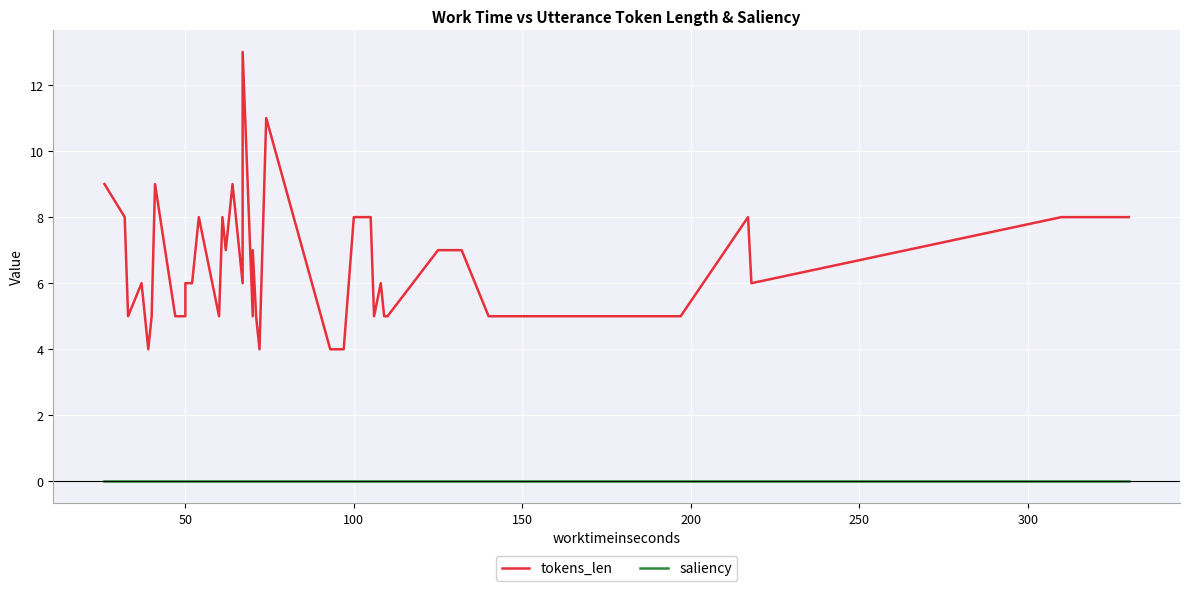

True or false: tokens_len and saliency cross at least once.

False